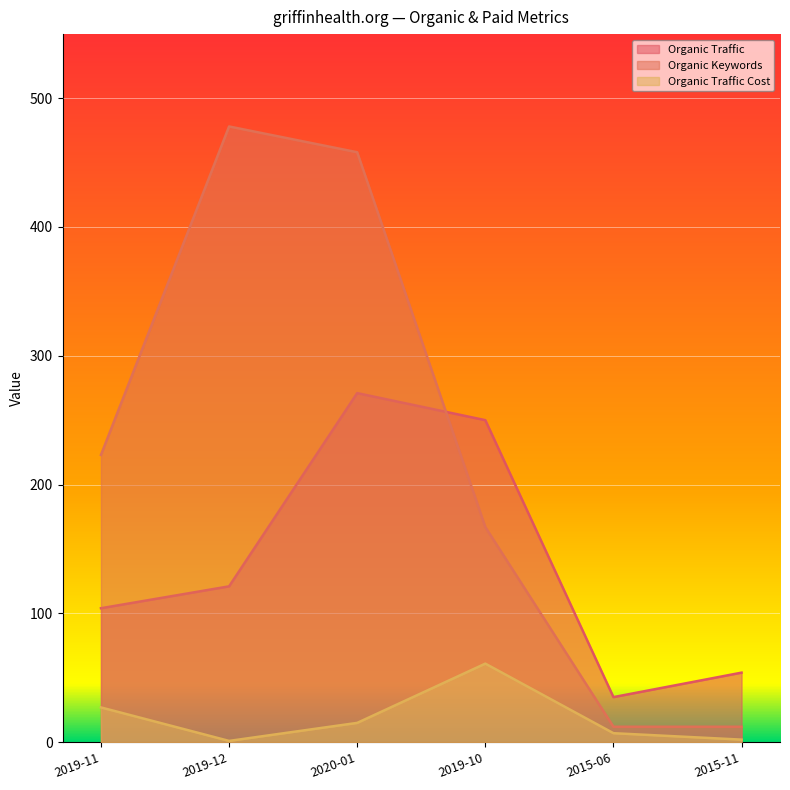

What value does the Organic Keywords series have at 2019-10, to the nearest 5?

165